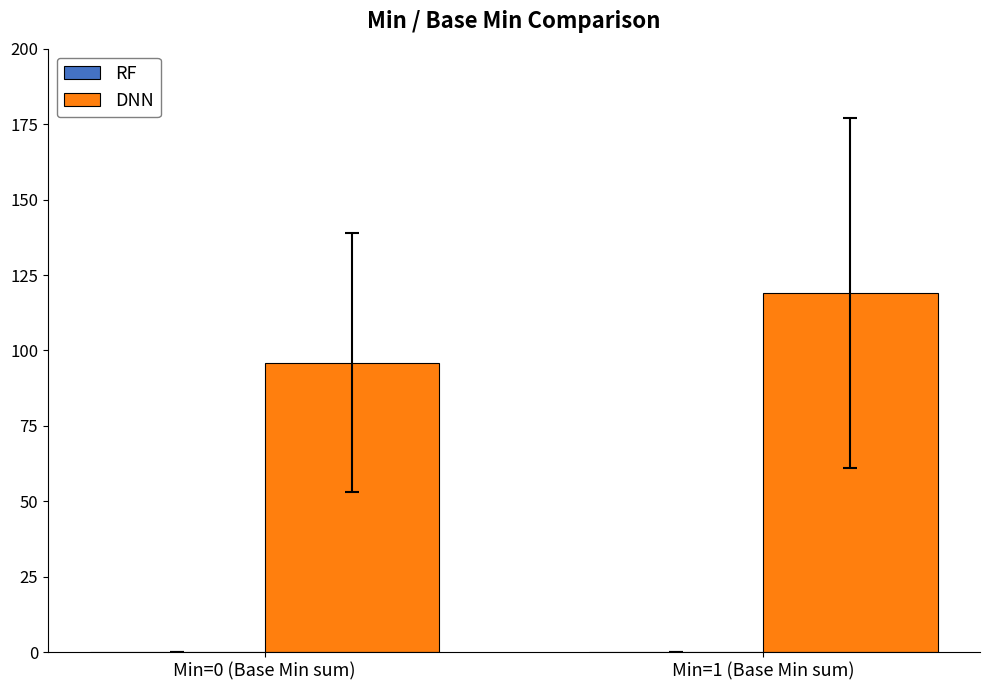

Approximately how many times larger is the value at Min=0 (Base Min sum) compared to Min=1 (Base Min sum)?

0.8